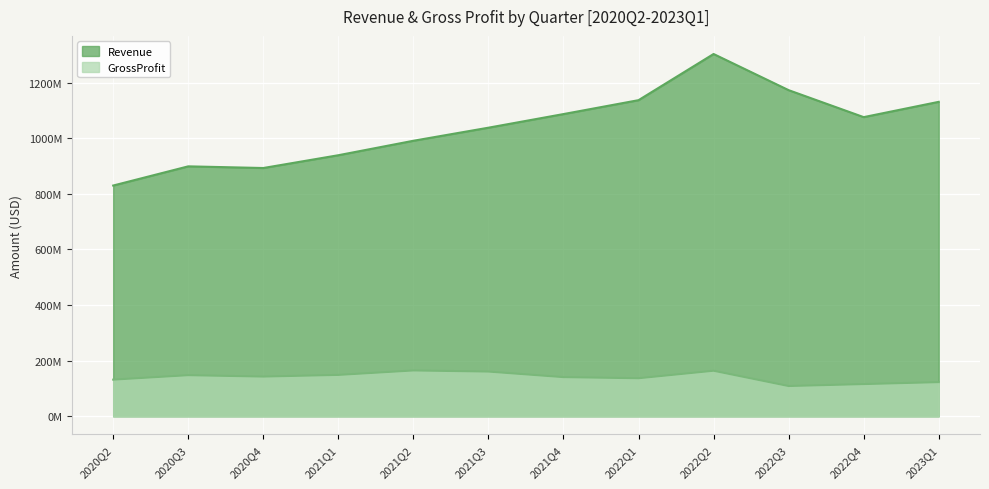

True or false: Revenue and GrossProfit cross at least once.

False